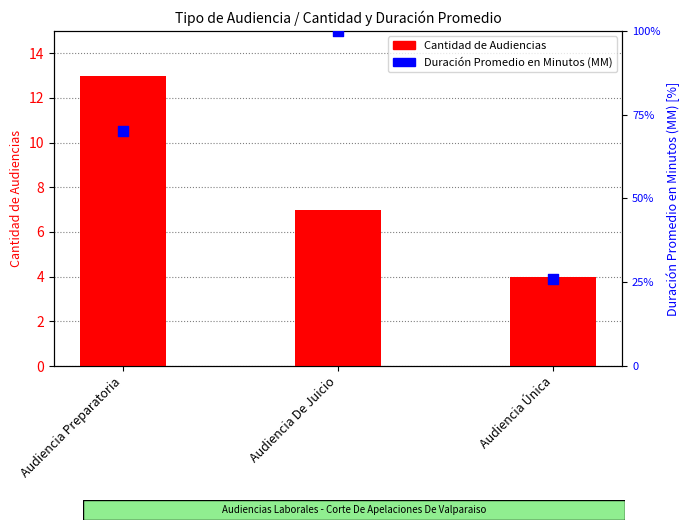

At how many categories does at least one series exceed 21?

3